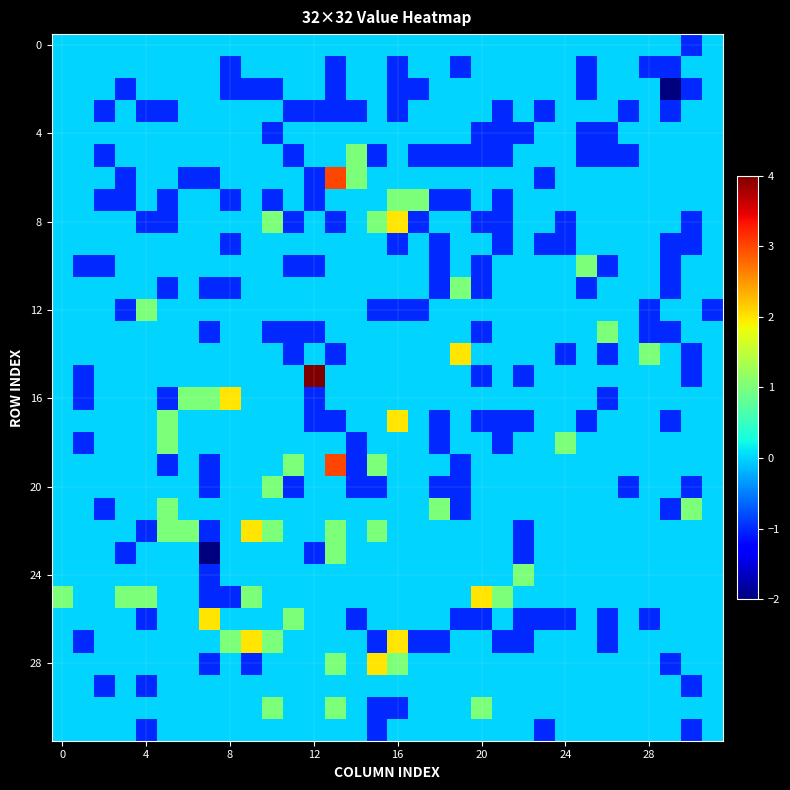

How many data points does each series have?

32